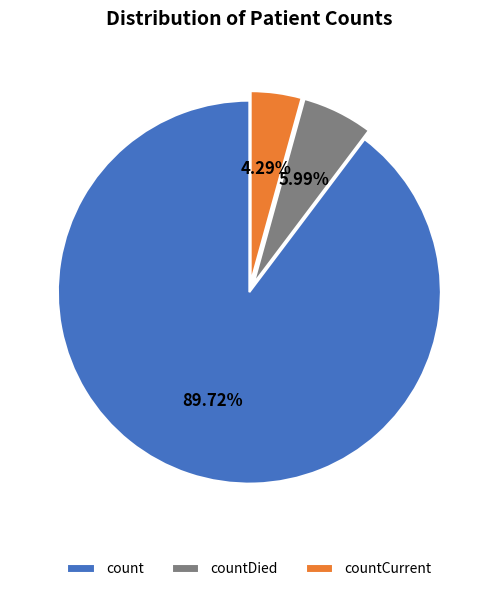

To the nearest percent, what portion does countCurrent represent?

4%